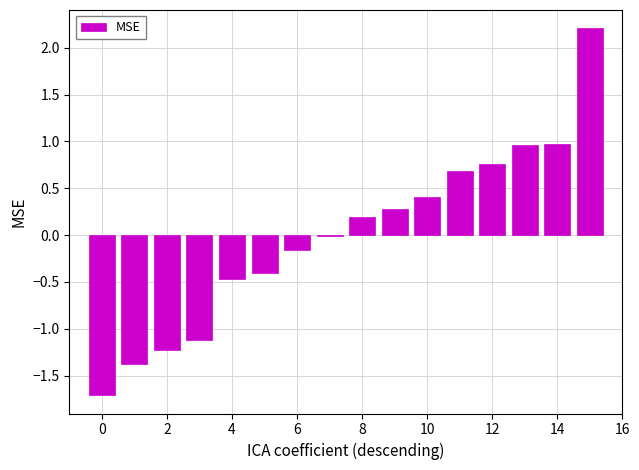

What is the greatest value displayed?

2.2